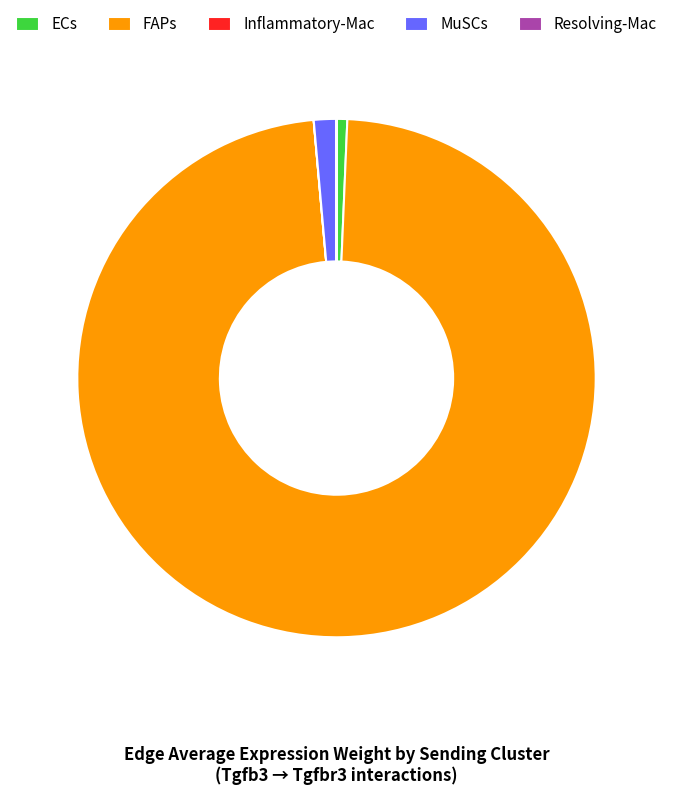

Which slice is the largest?

FAPs